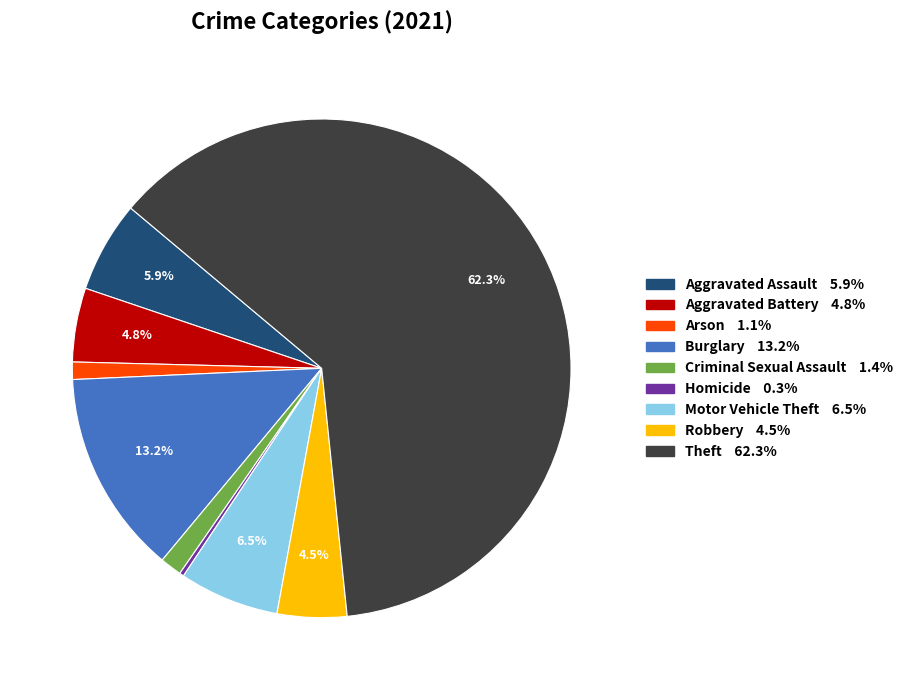

Does Theft represent more than half of the total?

Yes